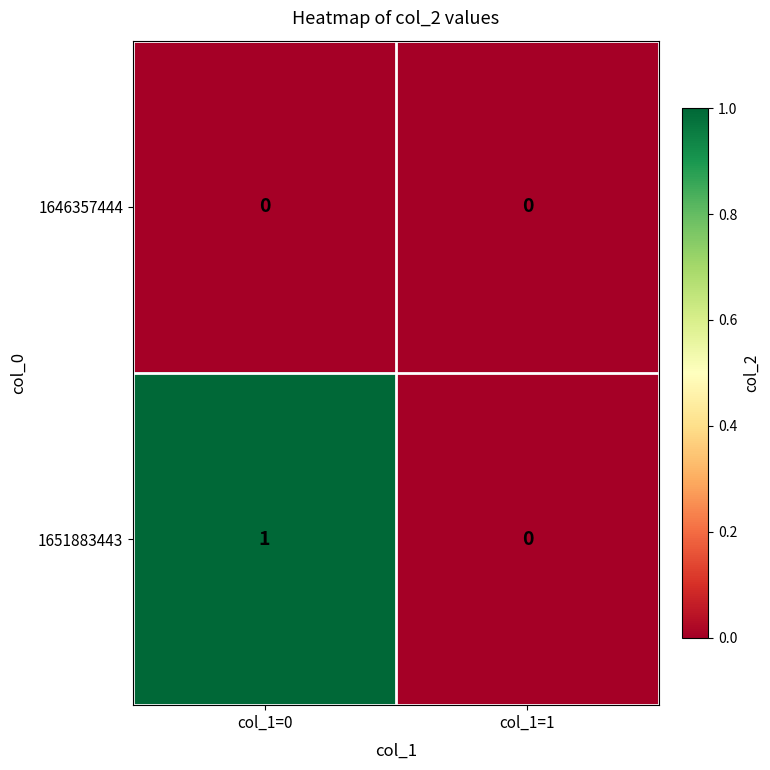

At which label is 1651883443 closest to 0?

col_1=1